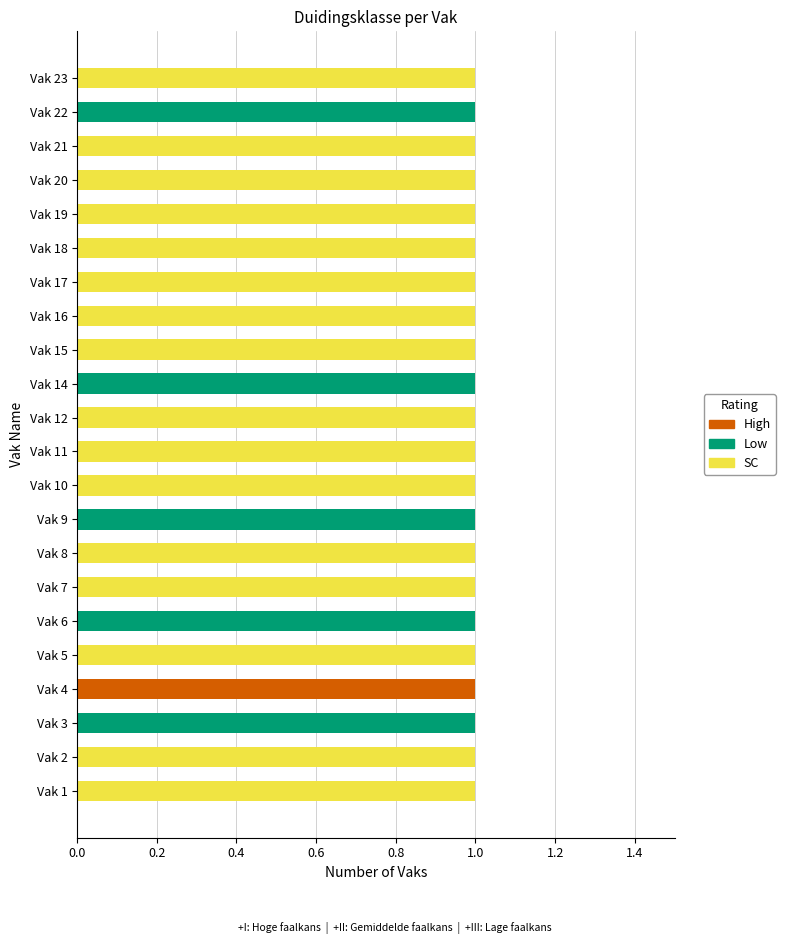

What is the sum of all SC values?

16